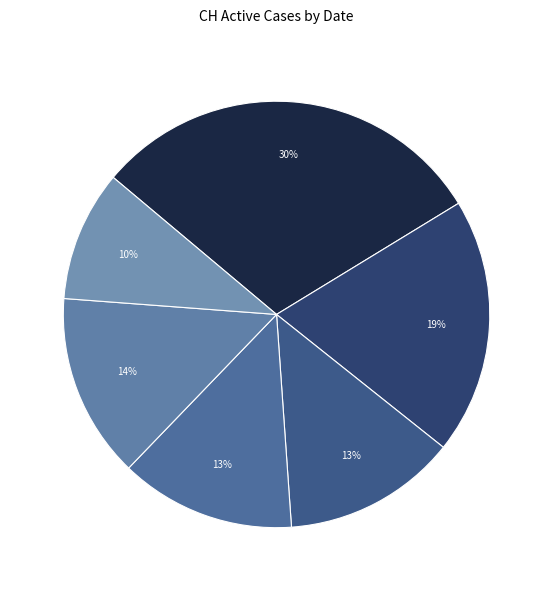

To the nearest percent, what is the difference between the largest and smallest slice percentages?

20%